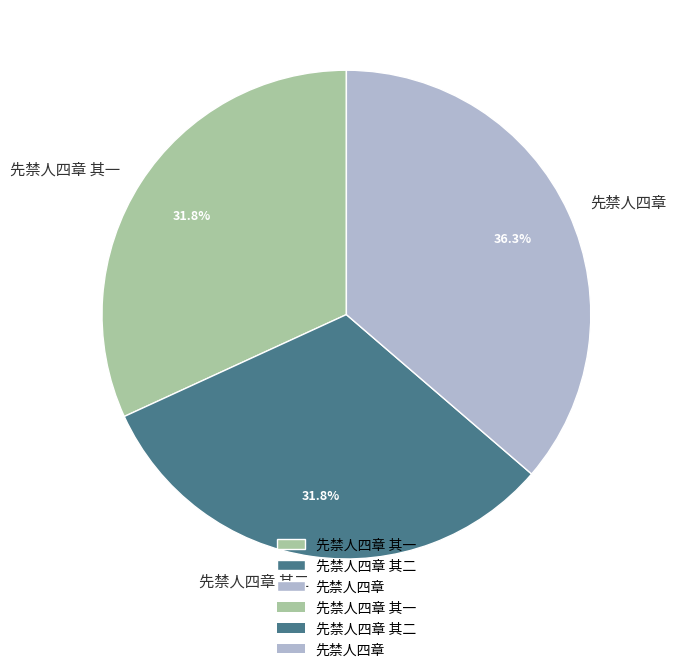

What percentage is the 先禁人四章 其一 slice, to the nearest percent?

32%